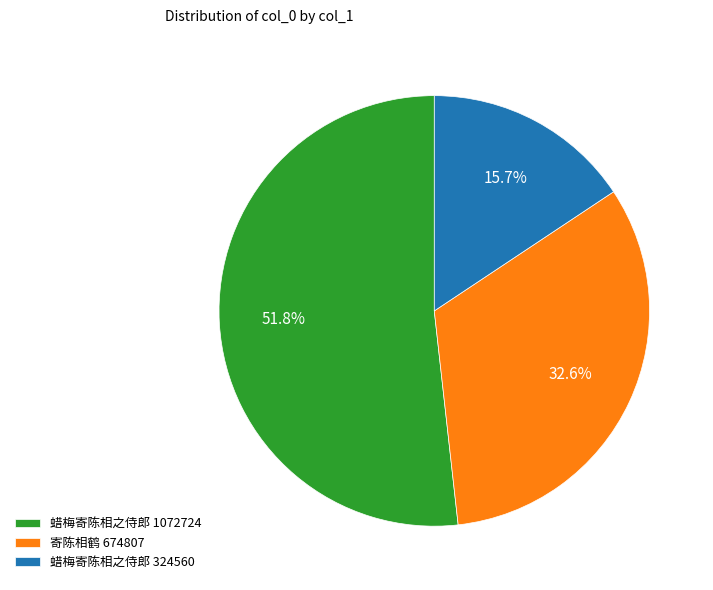

Which category has the smallest portion of the pie?

蜡梅寄陈相之侍郎 324560